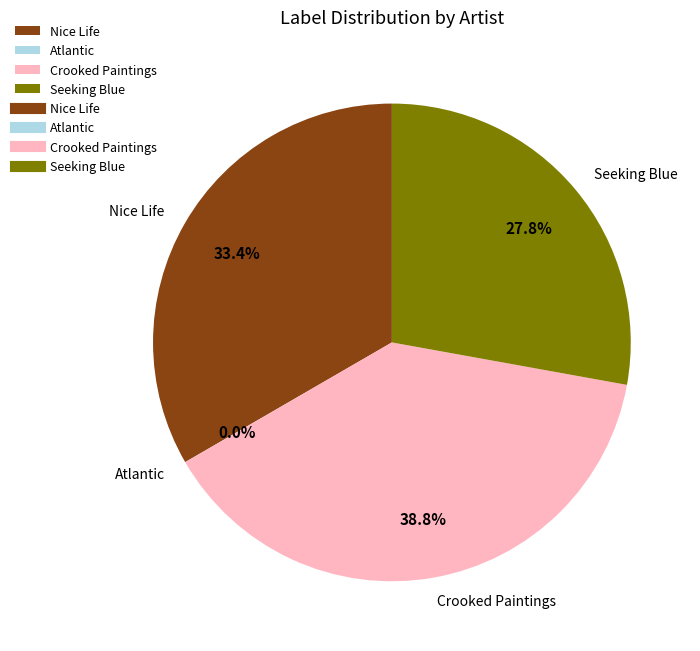

Does Nice Life account for over 50% of the chart?

No